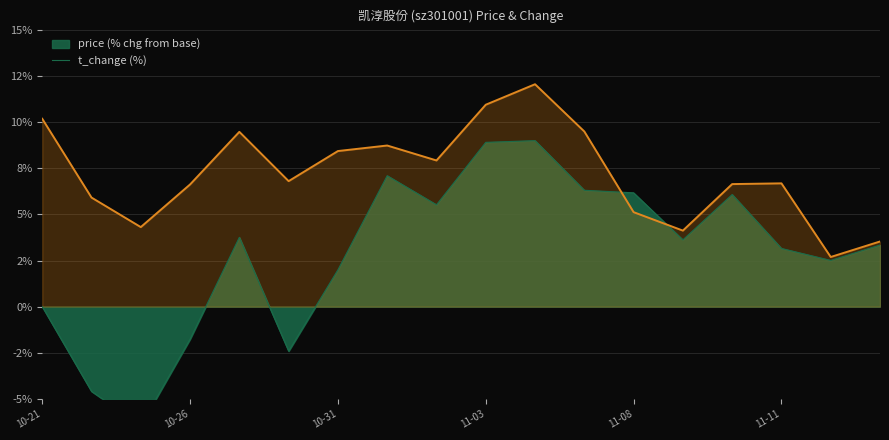

Which series has the widest spread of values?

price